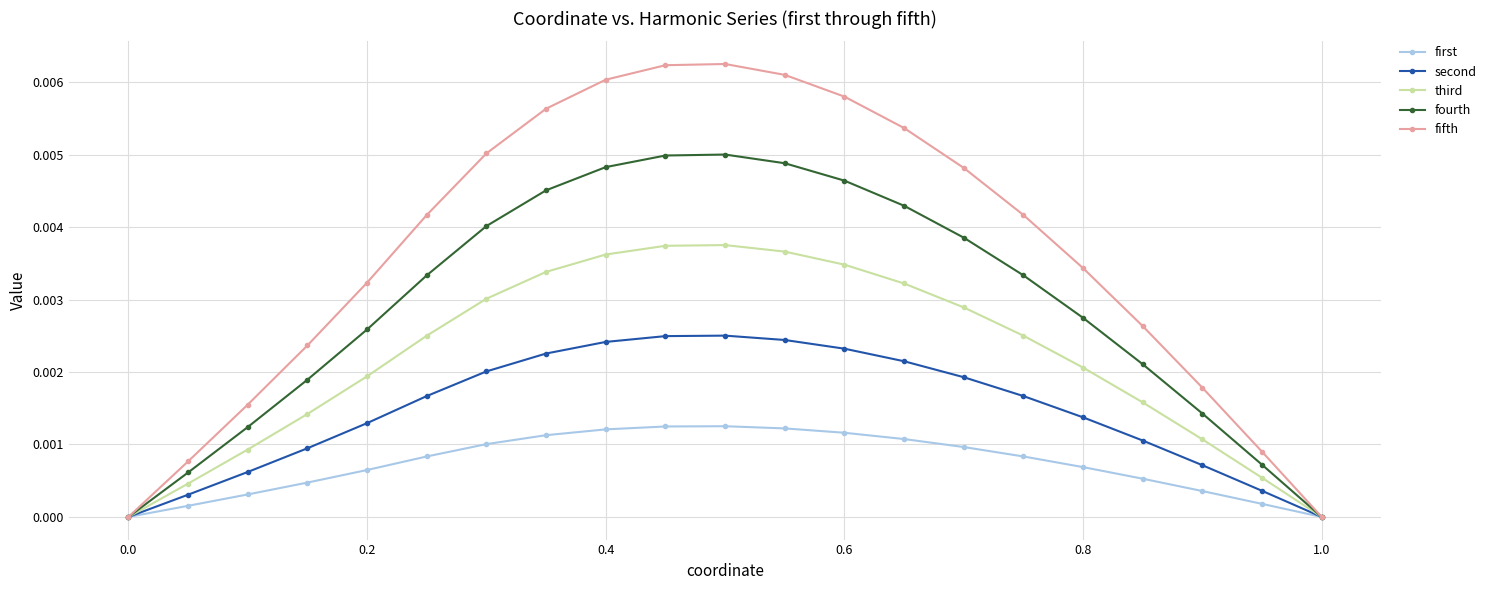

Count the number of categories in the chart.

21